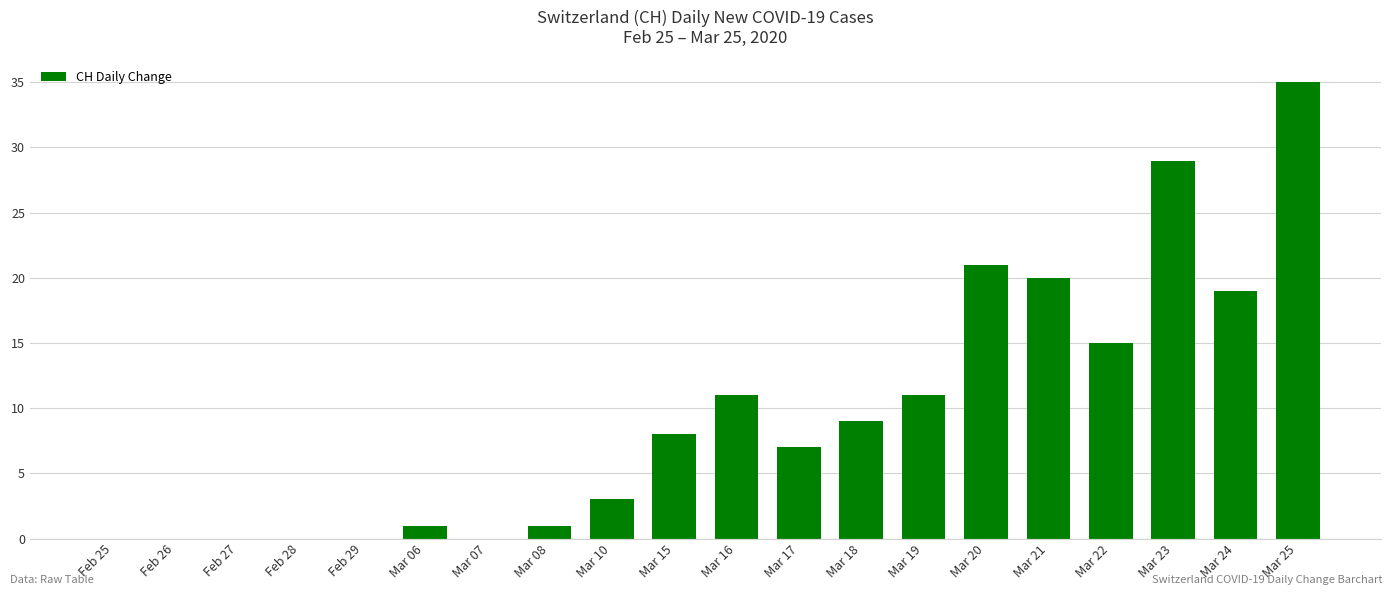

Approximately how many times larger is the value at Mar 10 compared to Mar 17?

0.4